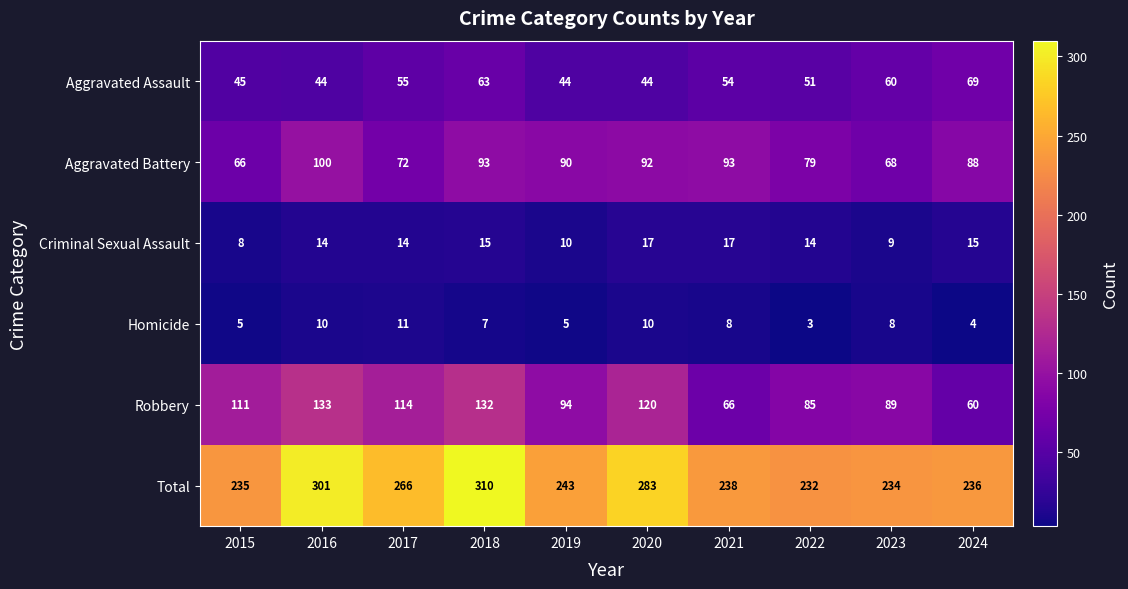

Which series has the widest spread of values?

Total